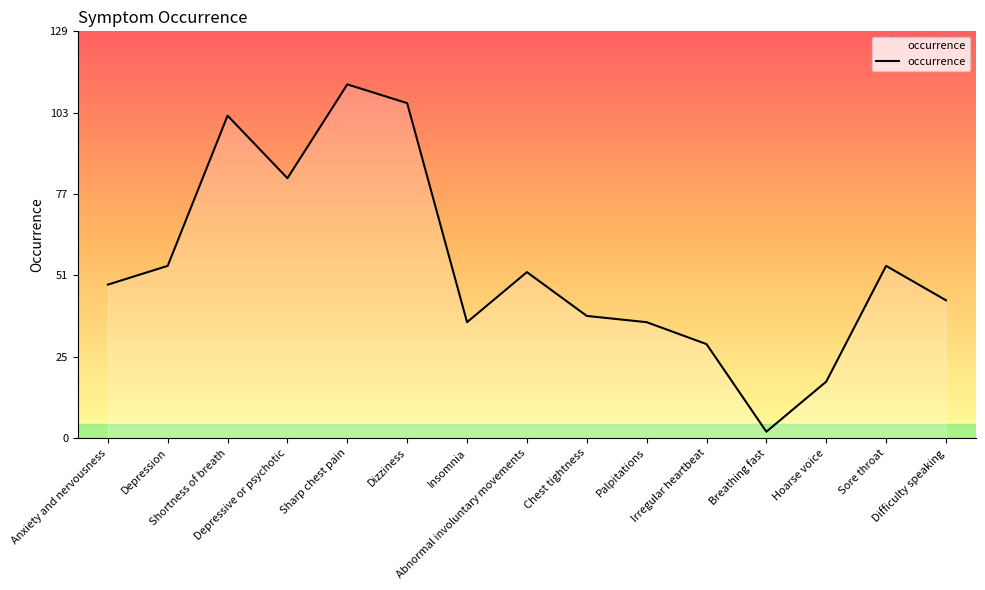

Which label corresponds to the largest value in the chart?

Sharp chest pain